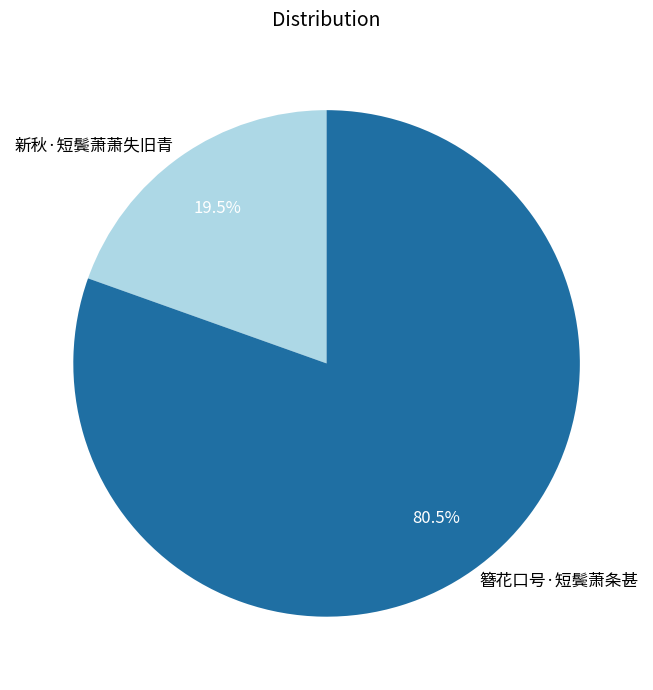

Rank the categories by value from highest to lowest.

簪花口号·短鬓萧条甚, 新秋·短鬓萧萧失旧青